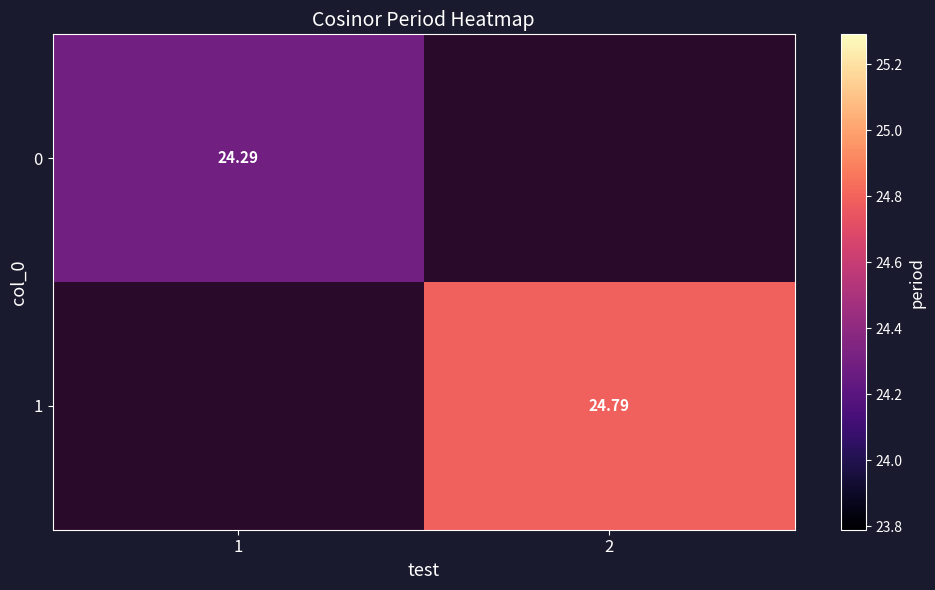

The value of 0 at 1 is 24.3. True or false?

True